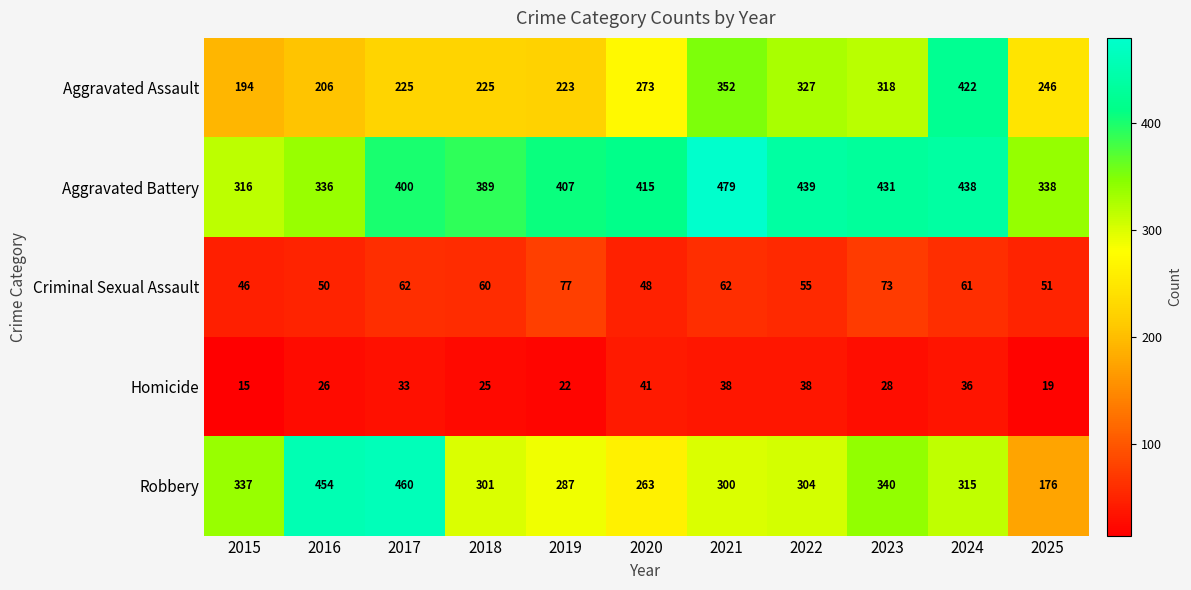

What is the difference between the highest and lowest values at 2015?

322